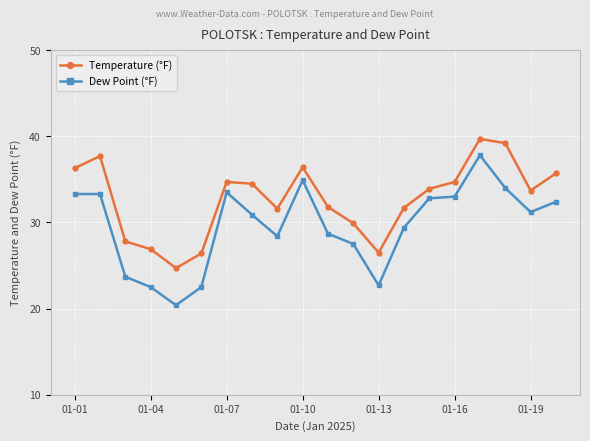

True or false: Dew Point (°F) has more than 0 points higher than both neighbors.

True